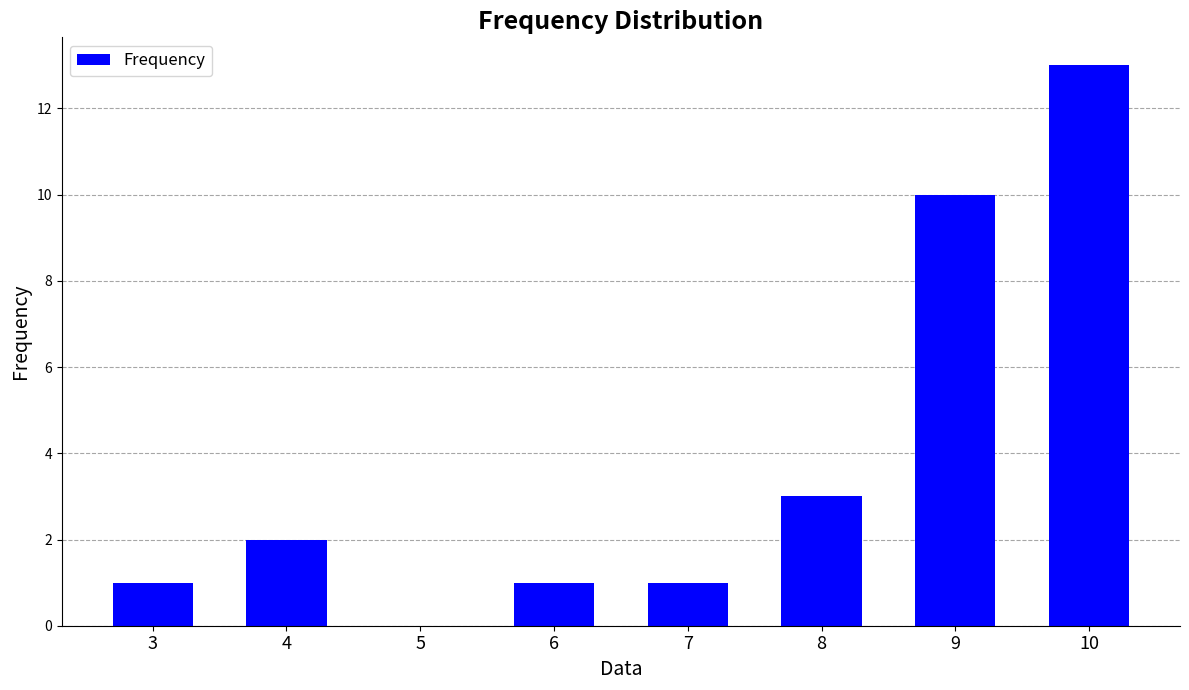

Reading left to right, extract all data points from this chart.

1	2	0	1	1	3	10	13